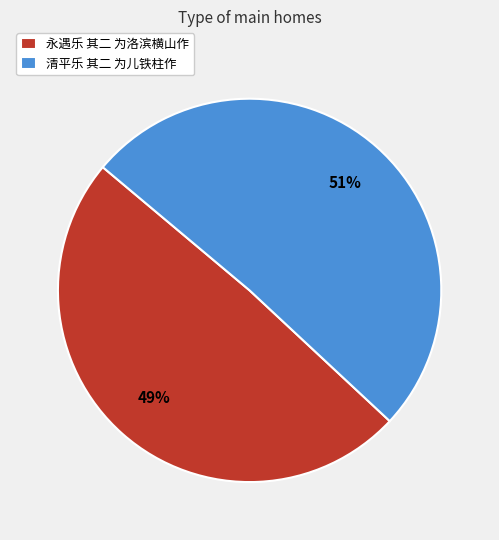

To the nearest percent, what portion does 清平乐 其二 为儿铁柱作 represent?

51%